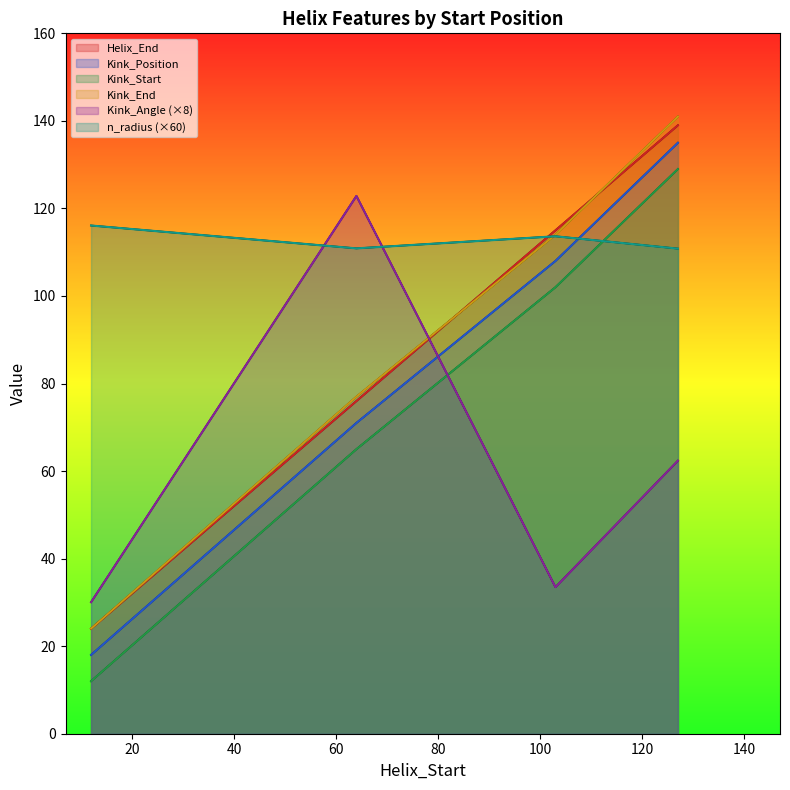

What are all the series names shown in the legend?

Helix_End, Kink_Position, Kink_Start, Kink_End, Kink_Angle, n_radius